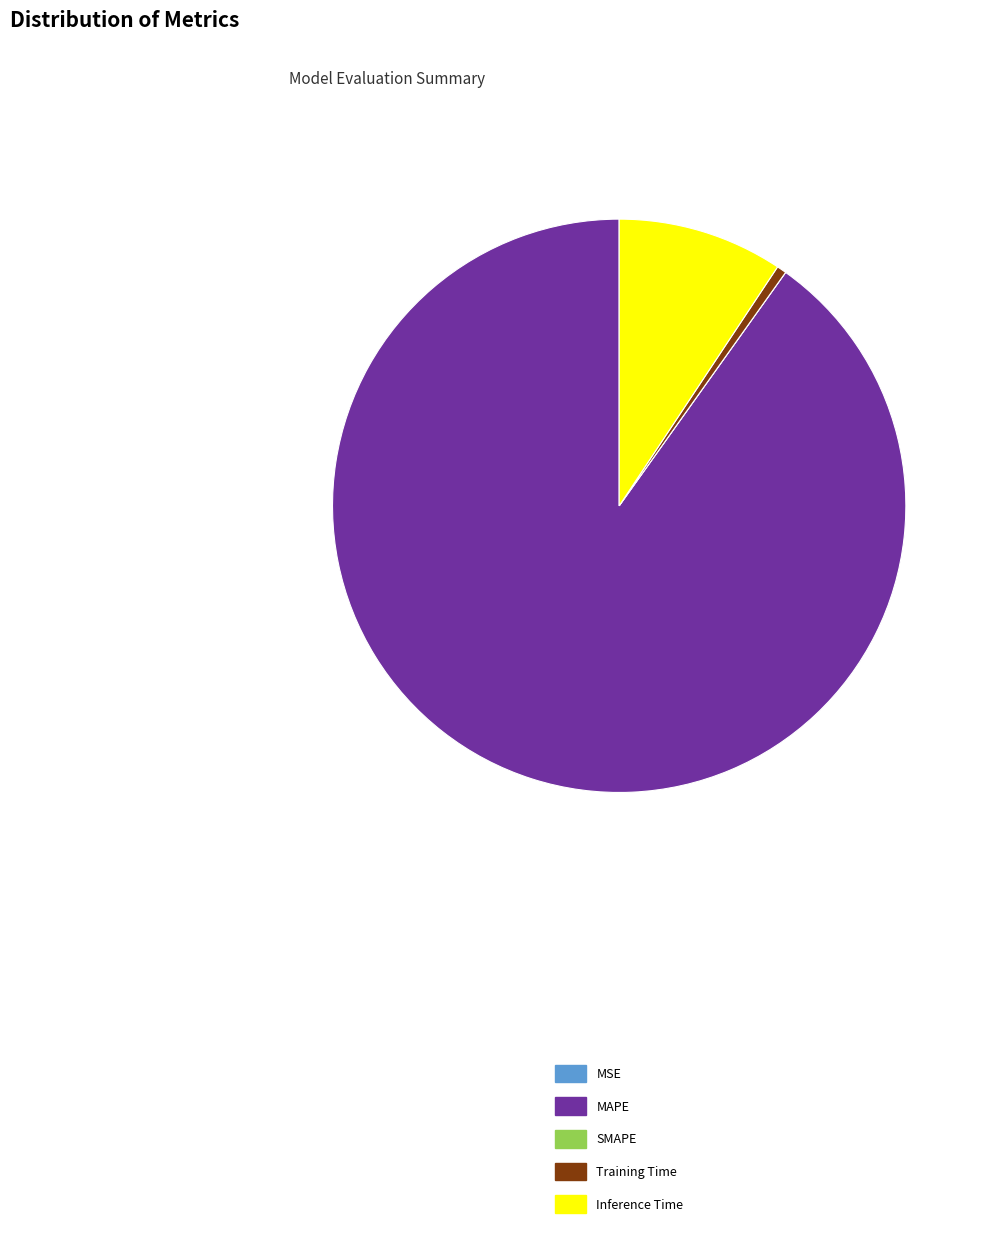

Which category accounts for the majority?

MAPE